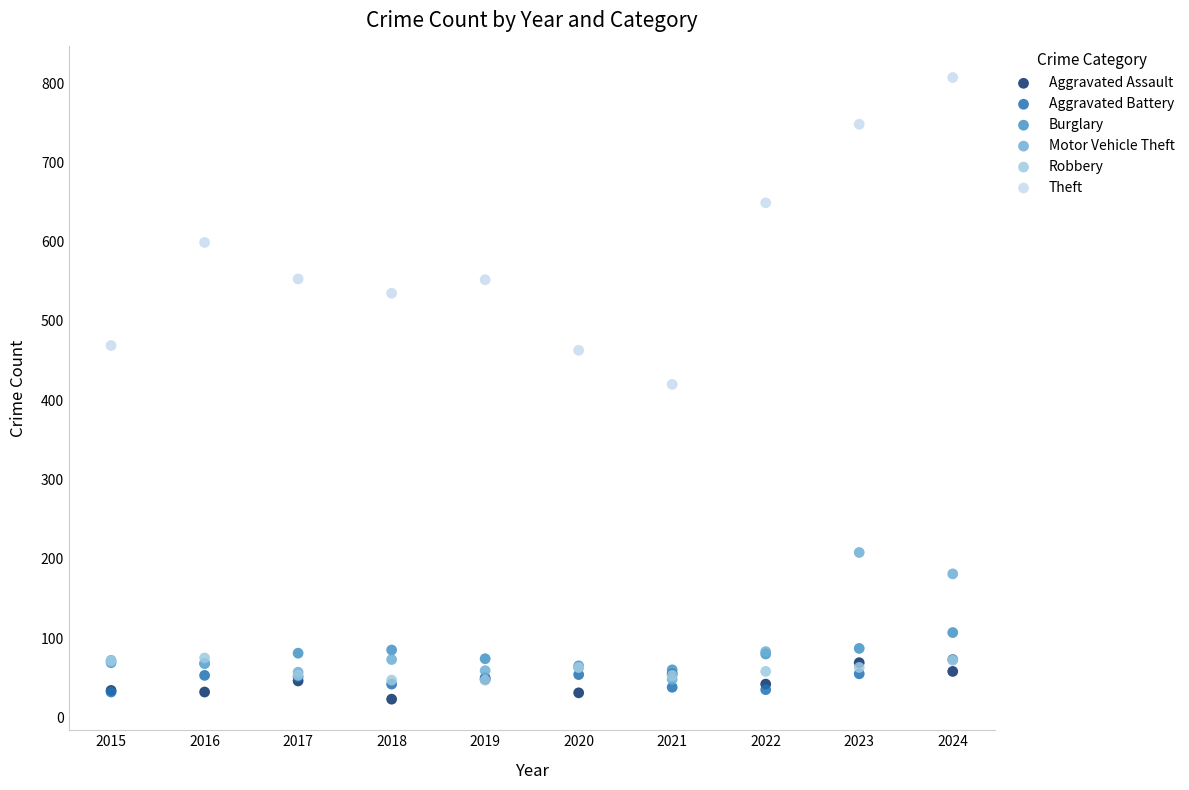

In the Motor Vehicle Theft series, what Y value is closest to 128?

83